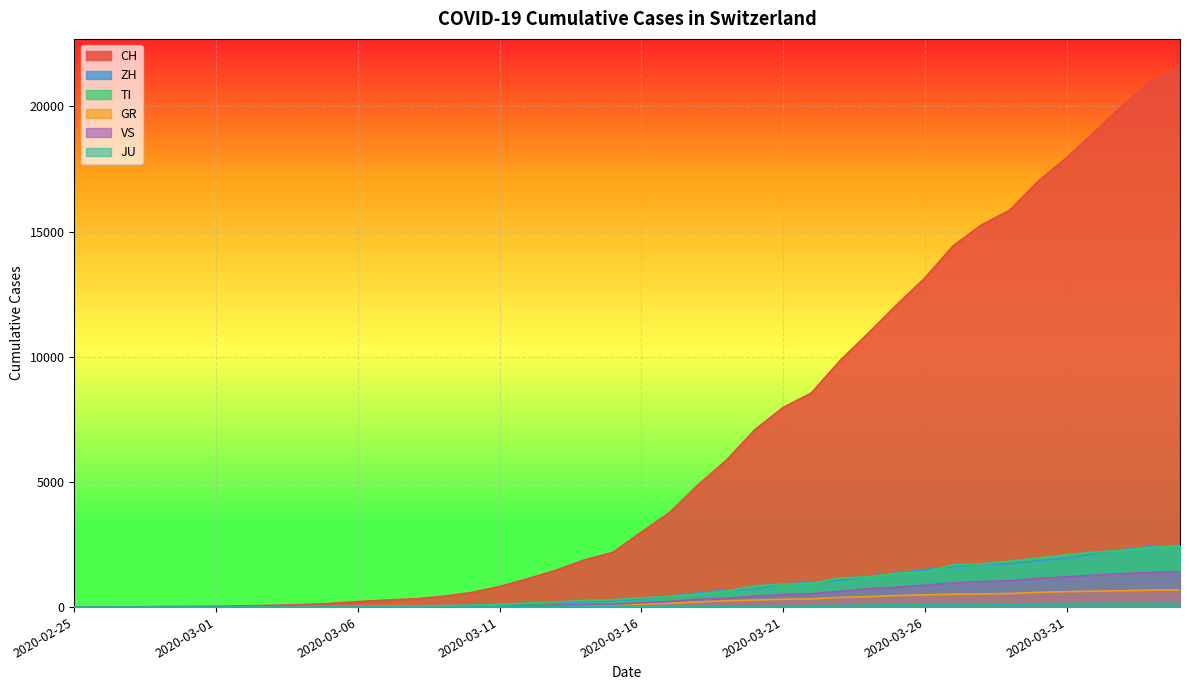

Reading left to right, what are all the values shown in this chart?

CH: 2020-02-25=0	2020-02-26=4	2020-02-27=8	2020-02-28=20	2020-02-29=30	2020-03-01=36	2020-03-02=50	2020-03-03=70	2020-03-04=98	2020-03-05=143	2020-03-06=219	2020-03-07=281	2020-03-08=328	2020-03-09=429	2020-03-10=580	2020-03-11=820	2020-03-12=1135	2020-03-13=1475	2020-03-14=1887	2020-03-15=2187	2020-03-16=2993	2020-03-17=3778	2020-03-18=4883	2020-03-19=5864	2020-03-20=7080	2020-03-21=7972	2020-03-22=8556	2020-03-23=9839	2020-03-24=10935	2020-03-25=12066	2020-03-26=13146	2020-03-27=14434	2020-03-28=15268	2020-03-29=15861	2020-03-30=17014	2020-03-31=17953	2020-04-01=18990	2020-04-02=20074	2020-04-03=21047	2020-04-04=21617
ZH: 2020-02-25=0	2020-02-26=0	2020-02-27=2	2020-02-28=2	2020-02-29=6	2020-03-01=7	2020-03-02=10	2020-03-03=13	2020-03-04=15	2020-03-05=23	2020-03-06=29	2020-03-07=34	2020-03-08=40	2020-03-09=49	2020-03-10=62	2020-03-11=101	2020-03-12=140	2020-03-13=163	2020-03-14=218	2020-03-15=250	2020-03-16=326	2020-03-17=429	2020-03-18=568	2020-03-19=679	2020-03-20=711	2020-03-21=925	2020-03-22=984	2020-03-23=1073	2020-03-24=1221	2020-03-25=1368	2020-03-26=1500	2020-03-27=1627	2020-03-28=1701	2020-03-29=1733	2020-03-30=1859	2020-03-31=1947	2020-04-01=2136	2020-04-02=2300	2020-04-03=2428	2020-04-04=2461
GR: 2020-02-25=0	2020-02-26=2	2020-02-27=2	2020-02-28=6	2020-02-29=6	2020-03-01=6	2020-03-02=9	2020-03-03=10	2020-03-04=13	2020-03-05=15	2020-03-06=16	2020-03-07=18	2020-03-08=19	2020-03-09=28	2020-03-10=32	2020-03-11=44	2020-03-12=53	2020-03-13=65	2020-03-14=73	2020-03-15=93	2020-03-16=118	2020-03-17=152	2020-03-18=204	2020-03-19=252	2020-03-20=283	2020-03-21=311	2020-03-22=327	2020-03-23=386	2020-03-24=419	2020-03-25=458	2020-03-26=487	2020-03-27=513	2020-03-28=527	2020-03-29=542	2020-03-30=591	2020-03-31=617	2020-04-01=635	2020-04-02=655	2020-04-03=678	2020-04-04=680
TI: 2020-02-25=0	2020-02-26=1	2020-02-27=1	2020-02-28=1	2020-02-29=2	2020-03-01=2	2020-03-02=4	2020-03-03=8	2020-03-04=13	2020-03-05=25	2020-03-06=28	2020-03-07=41	2020-03-08=49	2020-03-09=61	2020-03-10=75	2020-03-11=108	2020-03-12=163	2020-03-13=206	2020-03-14=265	2020-03-15=293	2020-03-16=368	2020-03-17=426	2020-03-18=511	2020-03-19=638	2020-03-20=849	2020-03-21=916	2020-03-22=945	2020-03-23=1162	2020-03-24=1209	2020-03-25=1354	2020-03-26=1401	2020-03-27=1688	2020-03-28=1727	2020-03-29=1837	2020-03-30=1962	2020-03-31=2091	2020-04-01=2195	2020-04-02=2271	2020-04-03=2377	2020-04-04=2442
VS: 2020-02-25=0	2020-02-26=0	2020-02-27=0	2020-02-28=1	2020-02-29=1	2020-03-01=2	2020-03-02=3	2020-03-03=3	2020-03-04=4	2020-03-05=5	2020-03-06=6	2020-03-07=7	2020-03-08=12	2020-03-09=17	2020-03-10=22	2020-03-11=30	2020-03-12=53	2020-03-13=76	2020-03-14=98	2020-03-15=115	2020-03-16=172	2020-03-17=225	2020-03-18=312	2020-03-19=349	2020-03-20=436	2020-03-21=498	2020-03-22=535	2020-03-23=628	2020-03-24=728	2020-03-25=793	2020-03-26=874	2020-03-27=968	2020-03-28=1017	2020-03-29=1055	2020-03-30=1144	2020-03-31=1211	2020-04-01=1282	2020-04-02=1334	2020-04-03=1385	2020-04-04=1418
JU: 2020-02-25=0	2020-02-26=0	2020-02-27=1	2020-02-28=1	2020-02-29=1	2020-03-01=1	2020-03-02=1	2020-03-03=2	2020-03-04=2	2020-03-05=4	2020-03-06=4	2020-03-07=5	2020-03-08=5	2020-03-09=7	2020-03-10=7	2020-03-11=7	2020-03-12=12	2020-03-13=17	2020-03-14=18	2020-03-15=19	2020-03-16=25	2020-03-17=29	2020-03-18=32	2020-03-19=36	2020-03-20=44	2020-03-21=54	2020-03-22=61	2020-03-23=69	2020-03-24=82	2020-03-25=92	2020-03-26=100	2020-03-27=114	2020-03-28=119	2020-03-29=127	2020-03-30=128	2020-03-31=140	2020-04-01=145	2020-04-02=149	2020-04-03=149	2020-04-04=154